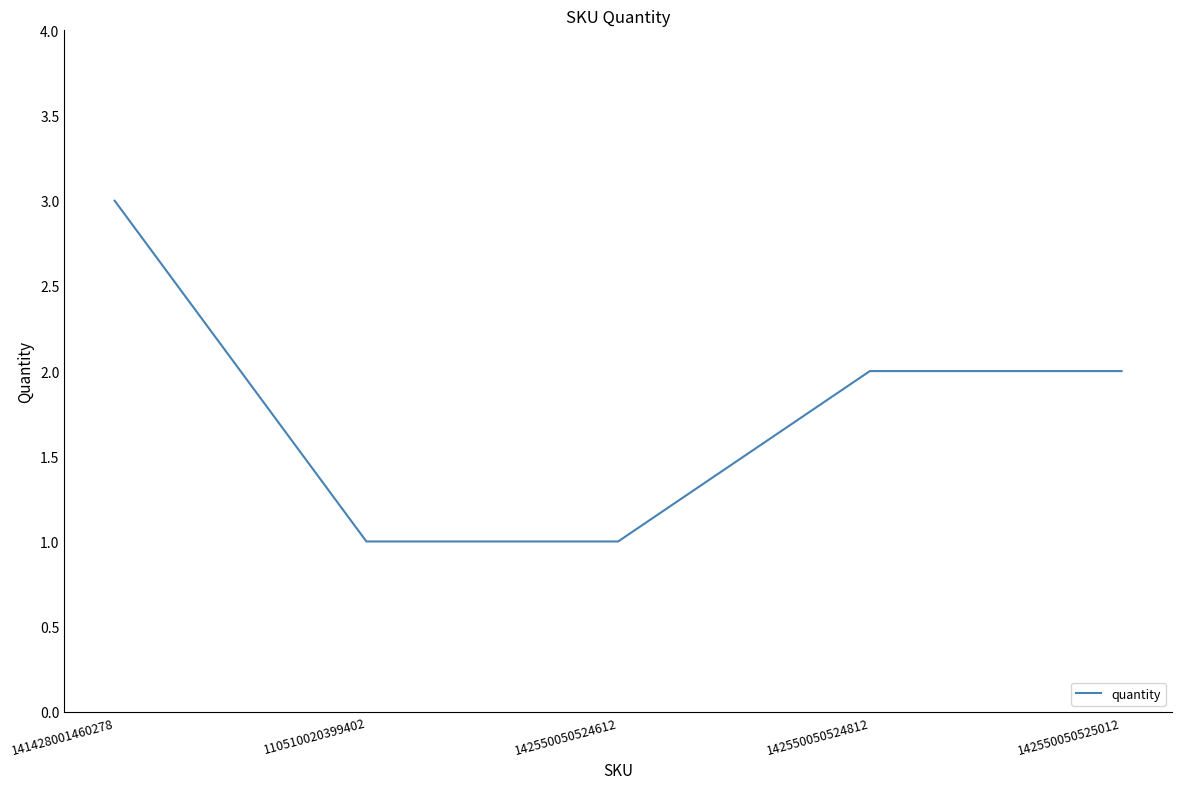

Between 142550050524612 and 142550050524812, which is larger?

142550050524812